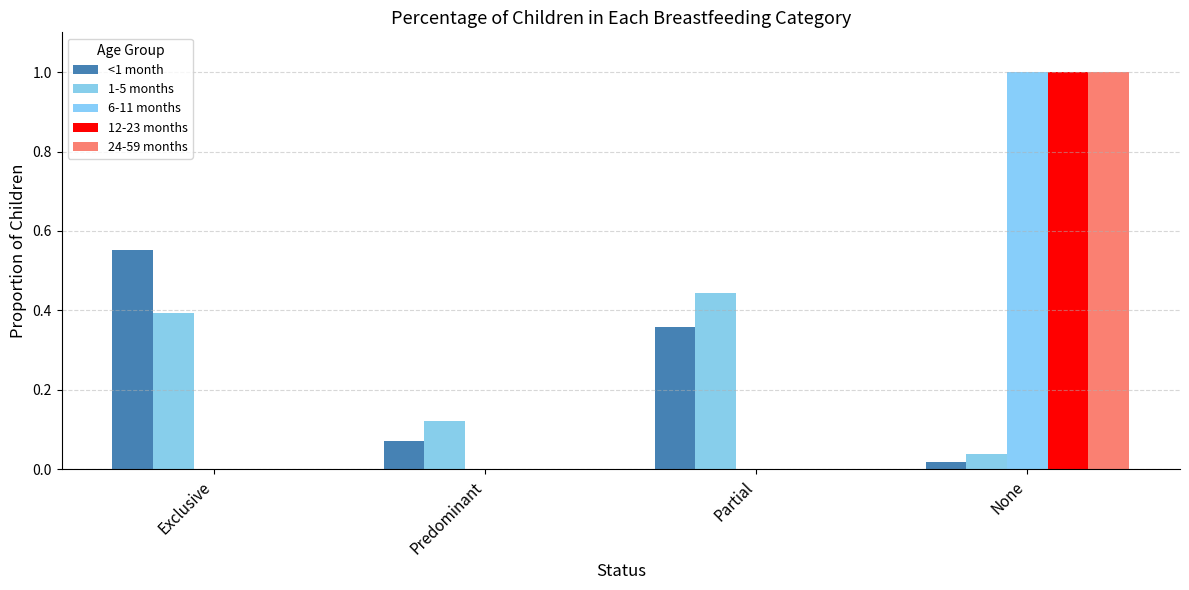

Does the chart contain stacked bars?

No